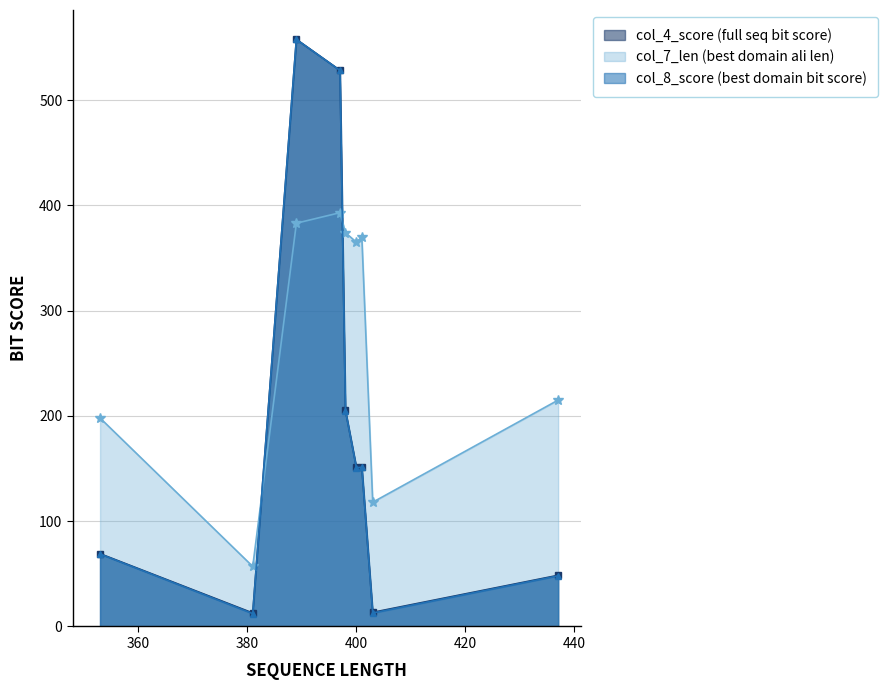

What is the maximum value shown in the chart?

557.6